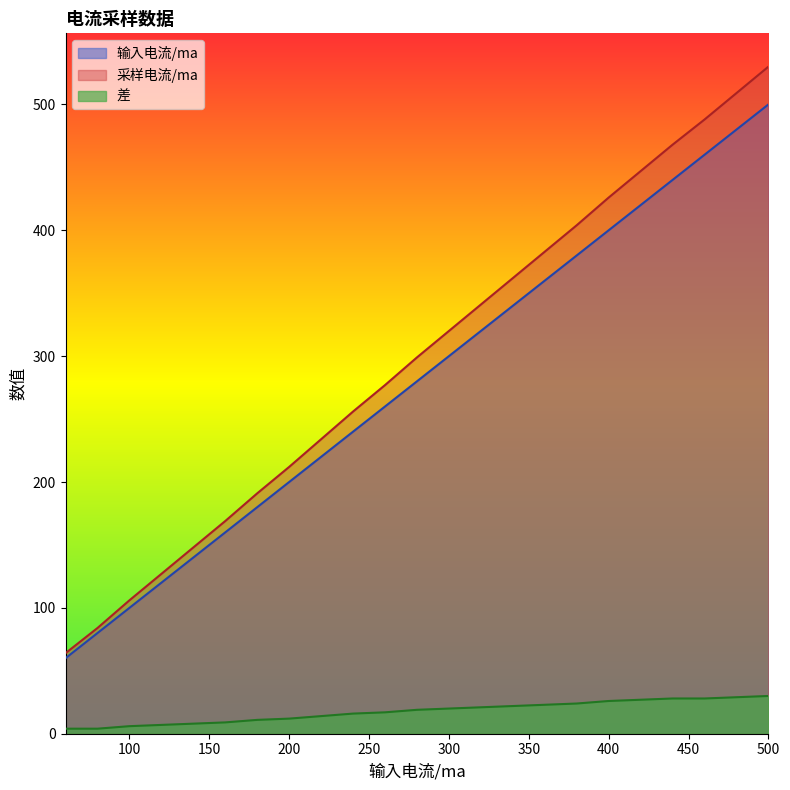

What is the minimum value for 输入电流/ma?

60